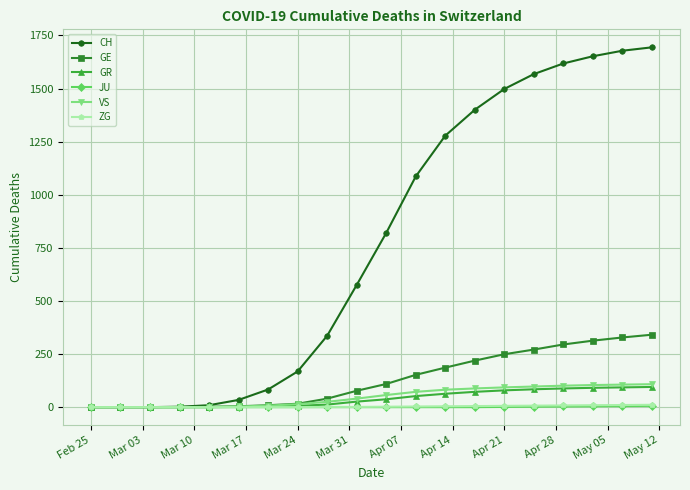

Which series has the largest total across all categories?

CH